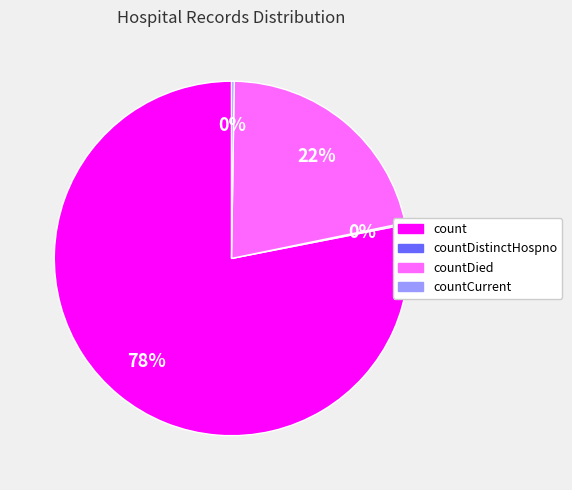

Approximately how many times larger is the value at countDied compared to count?

0.3